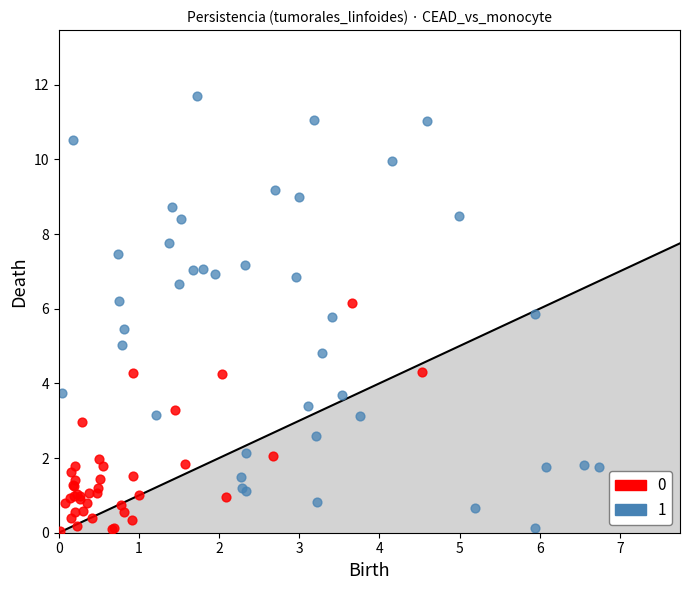

What are all the series names shown in the legend?

0, 1